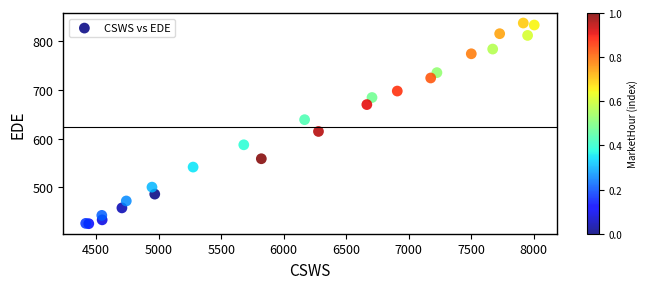

What Y value in the scatter plot is closest to 631?

638.7